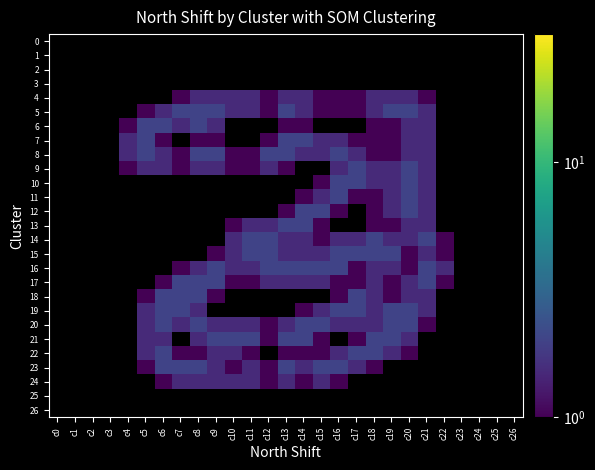

How many values in the 5 series are below 1?

1